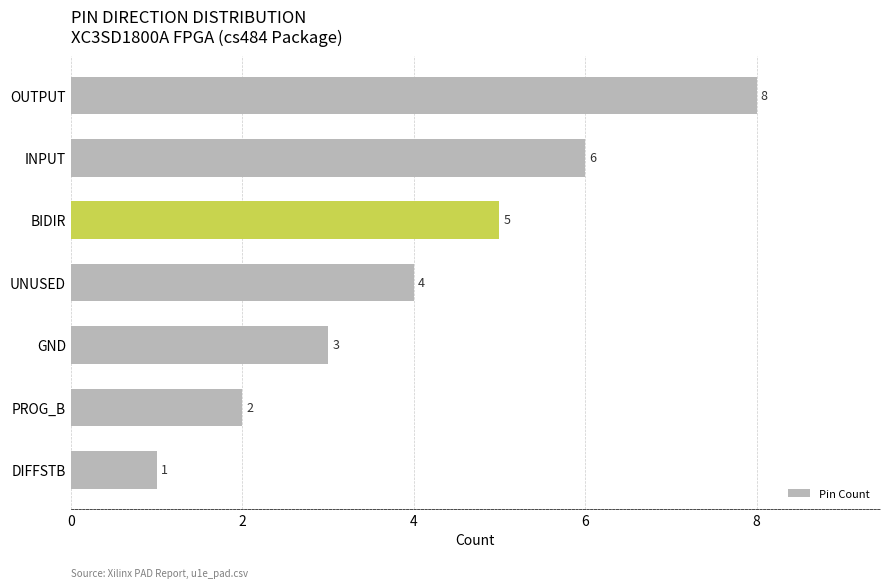

Rank the categories by value from lowest to highest.

DIFFSTB, PROG_B, GND, UNUSED, BIDIR, INPUT, OUTPUT